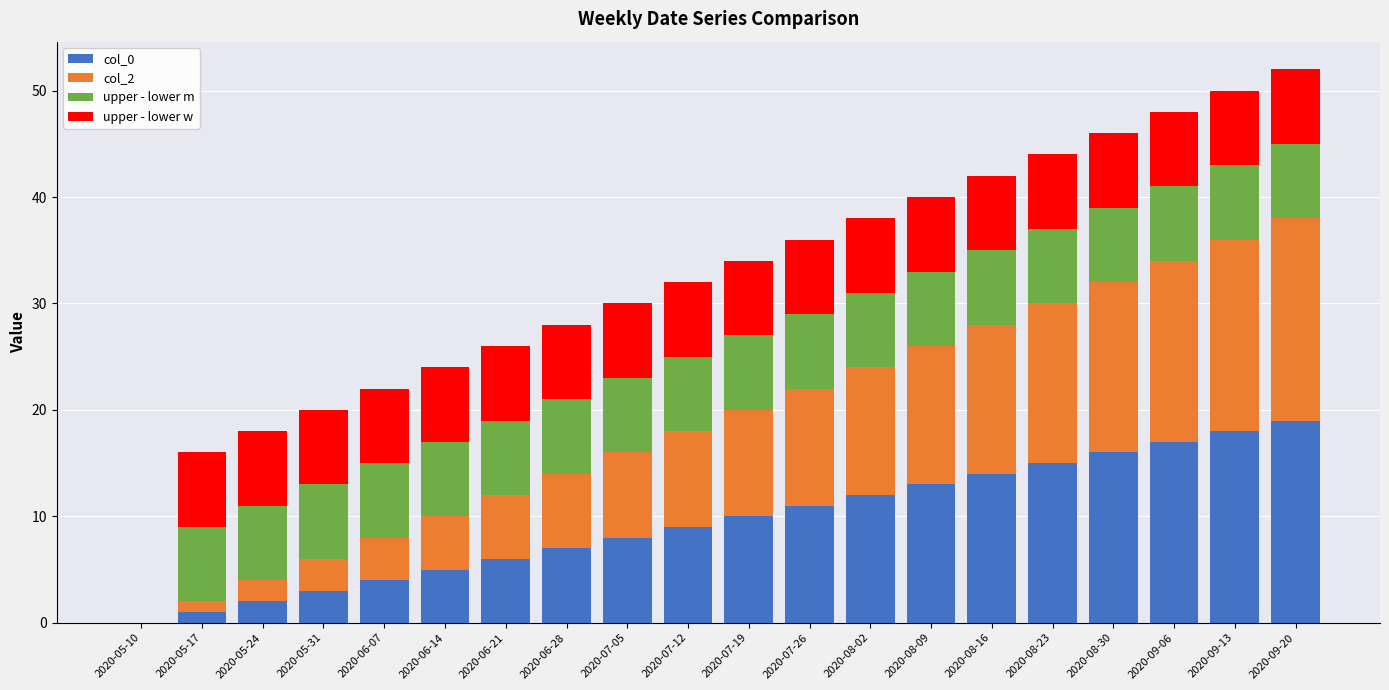

The col_0 series shows 10 at 2020-07-19. True or false?

True